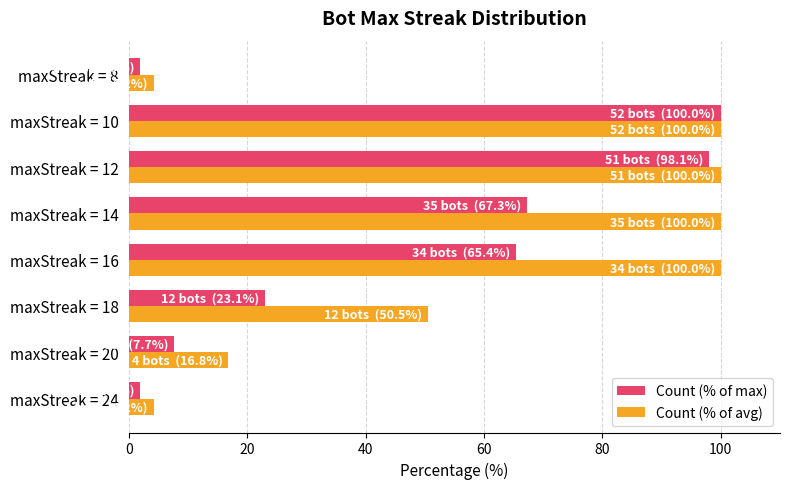

Which series changed the most between maxStreak = 20 and maxStreak = 12?

Count (% of max)